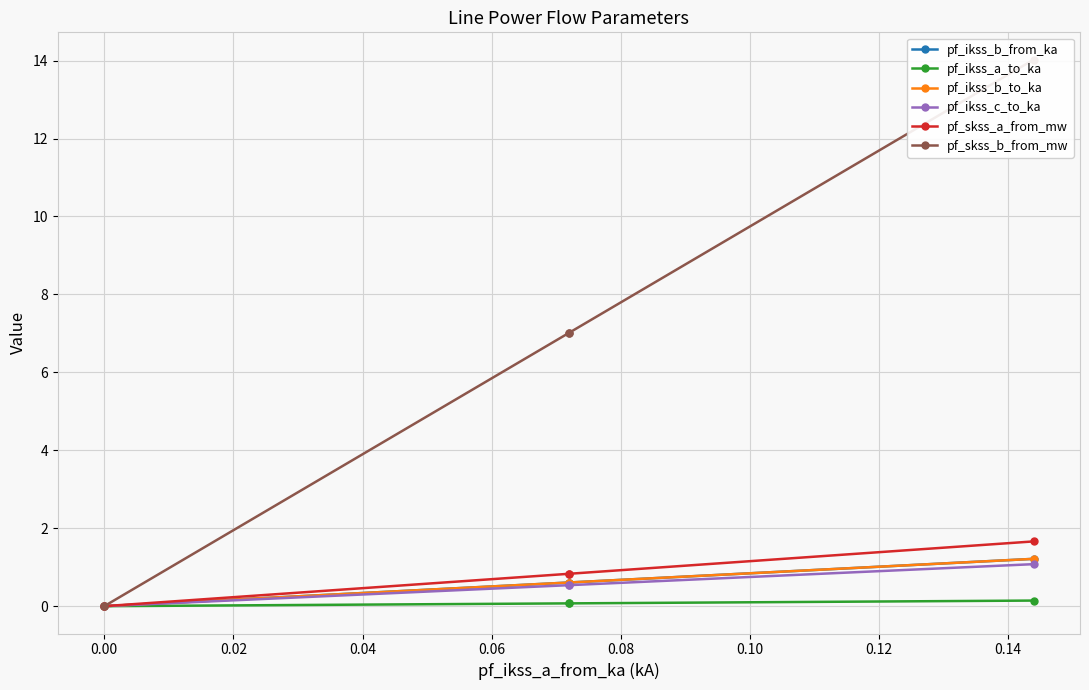

Does the chart have visible grid lines?

Yes